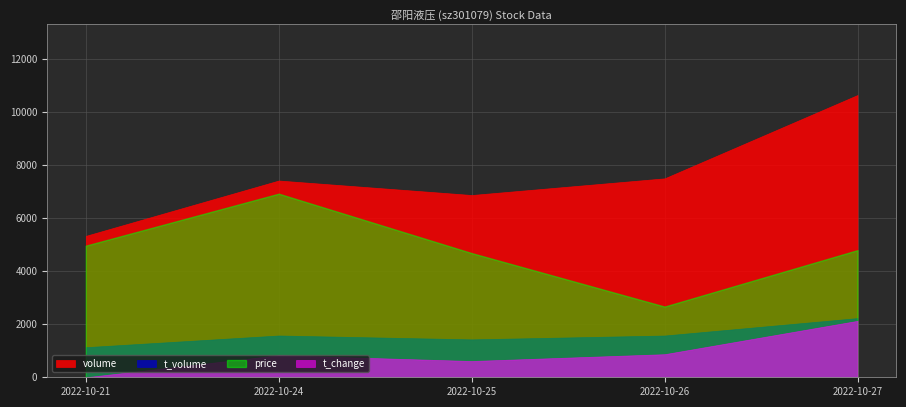

How many data points does each series have?

5